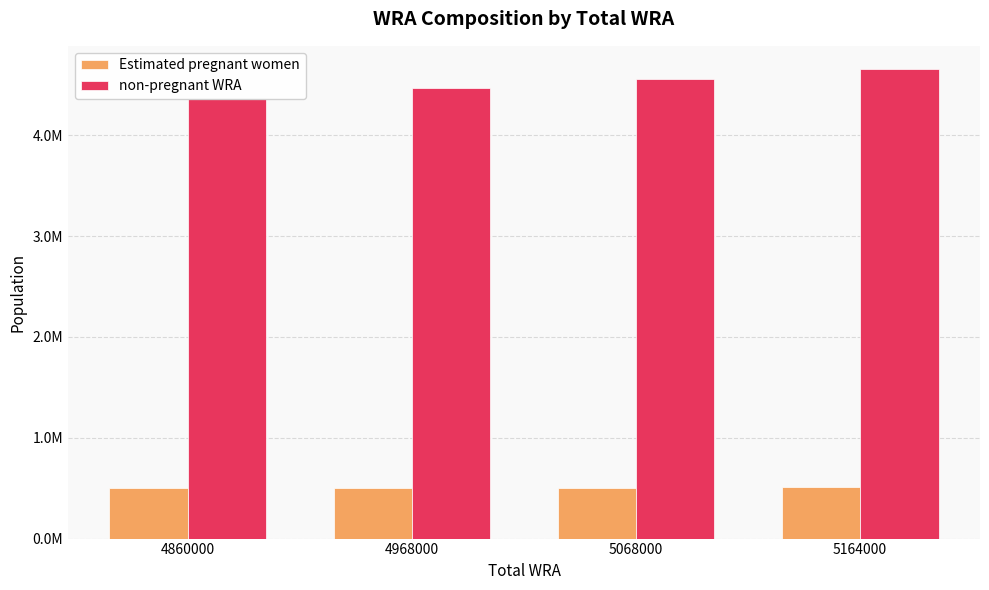

What are all the series names shown in the legend?

Estimated pregnant women, non-pregnant WRA